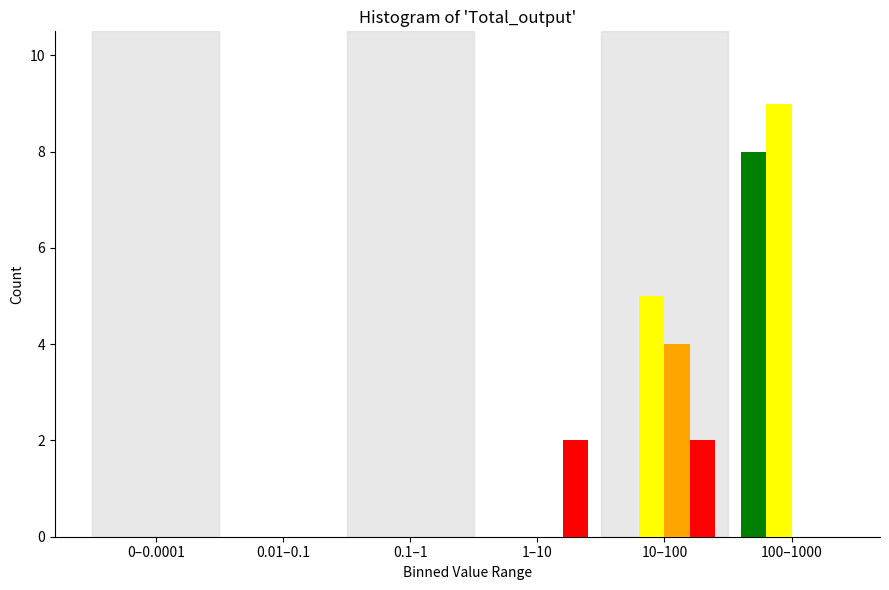

At which category is the sum across all series the highest?

100–1000